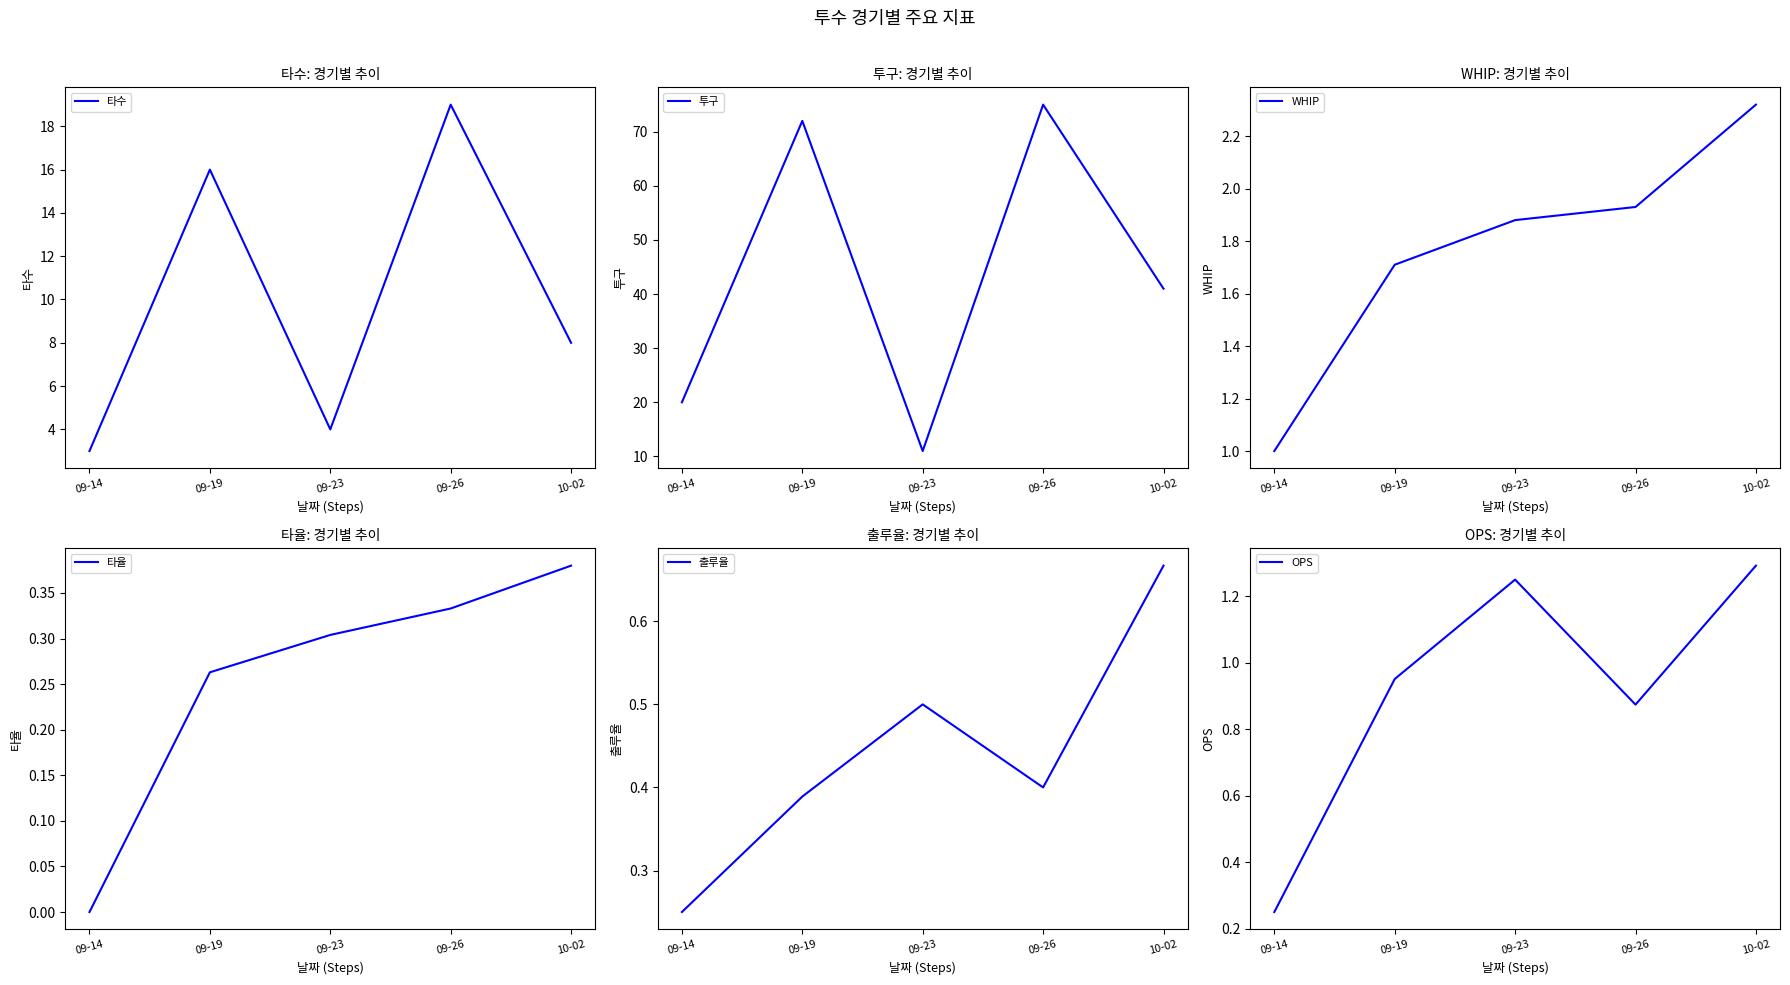

True or false: 타수 has more than 0 points higher than both neighbors.

True